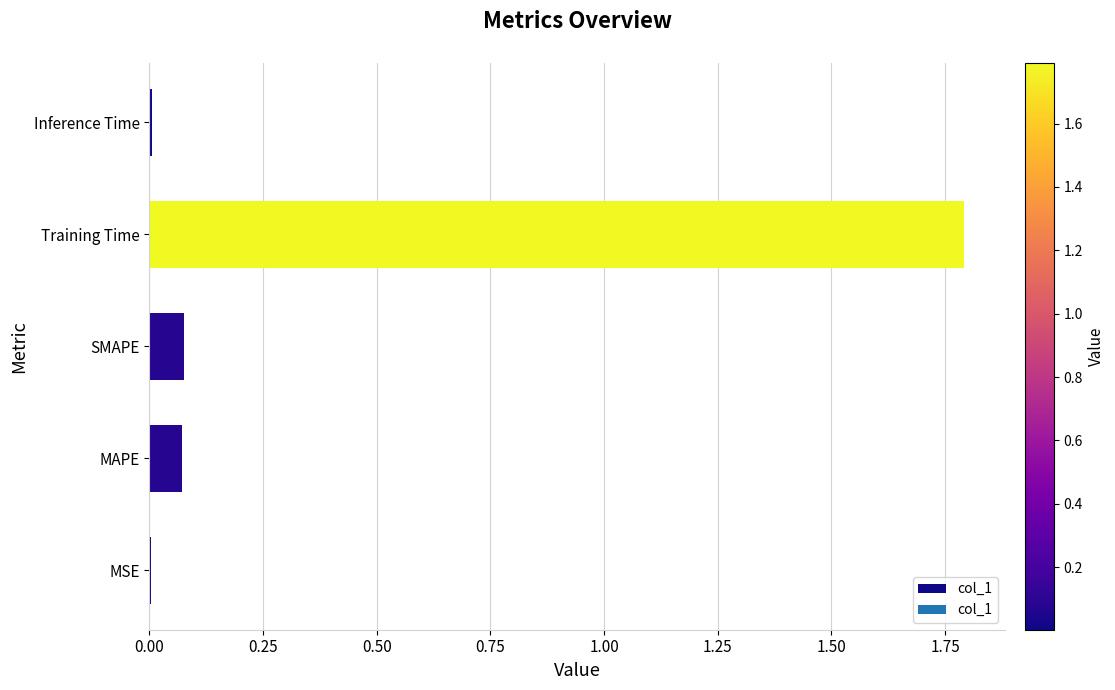

Is it true that the value at SMAPE is 0.0?

False